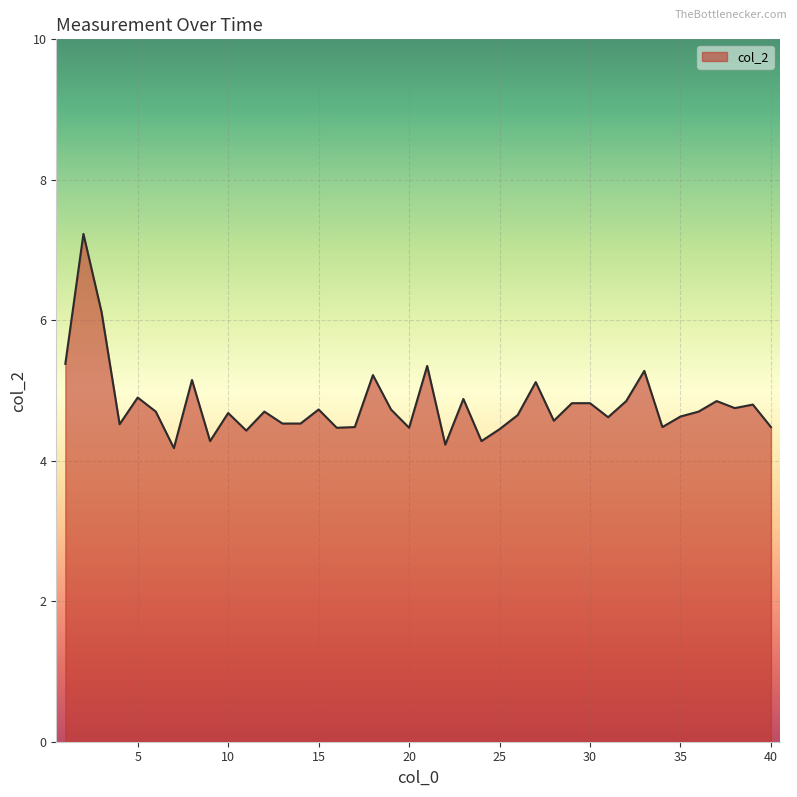

What is the smallest value displayed?

4.2